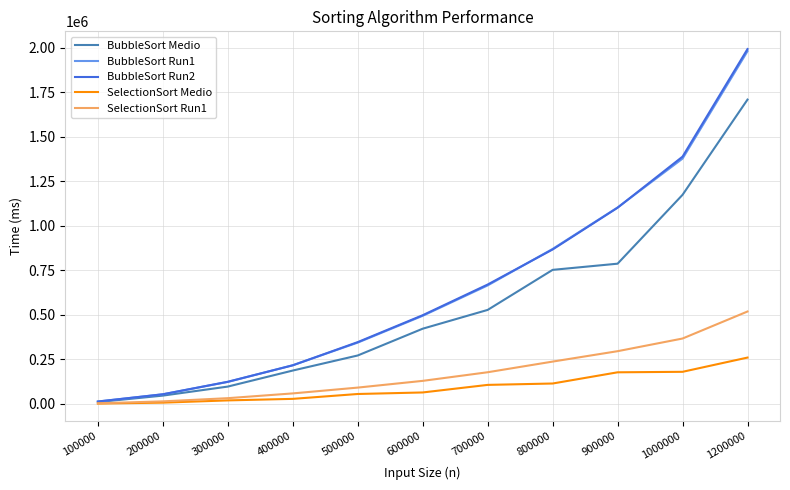

Which series has the largest range (max minus min)?

BubbleSort Run2